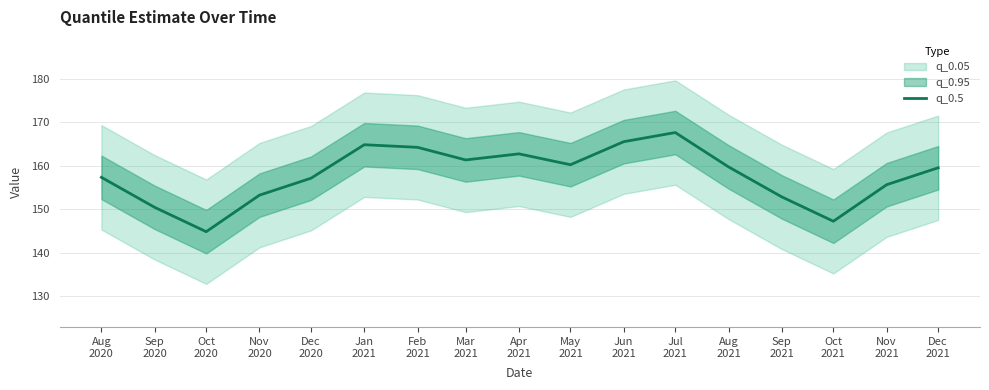

Does the chart display data point markers on the line(s)?

No